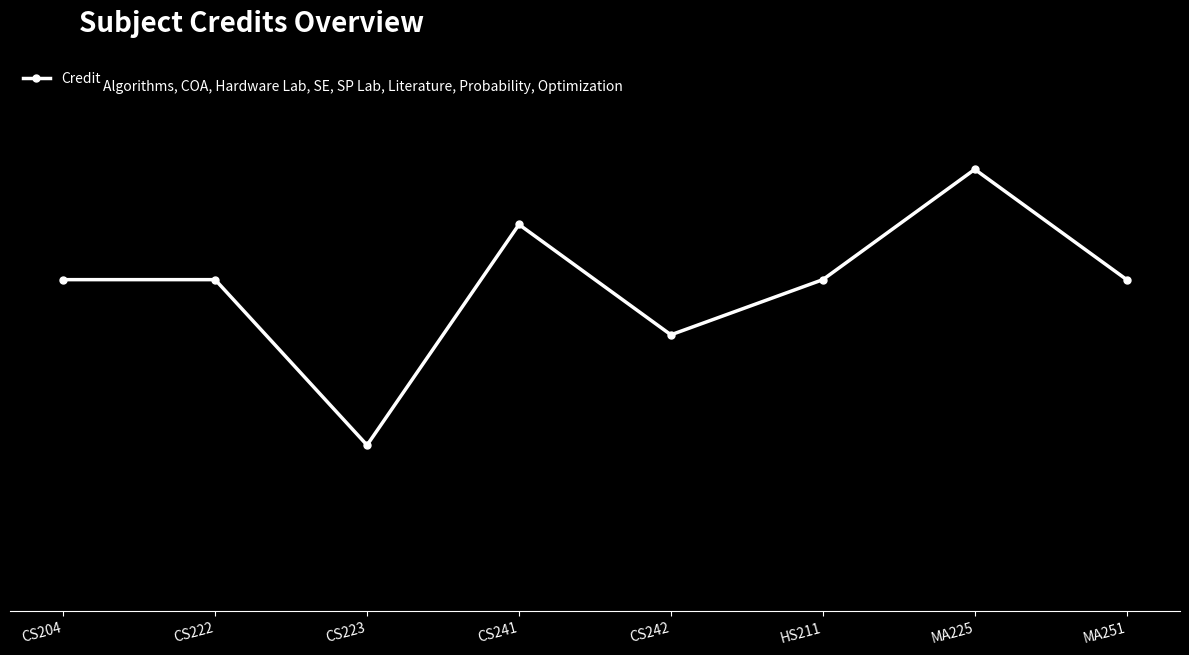

What is the label of the 6th point from the left?

HS211